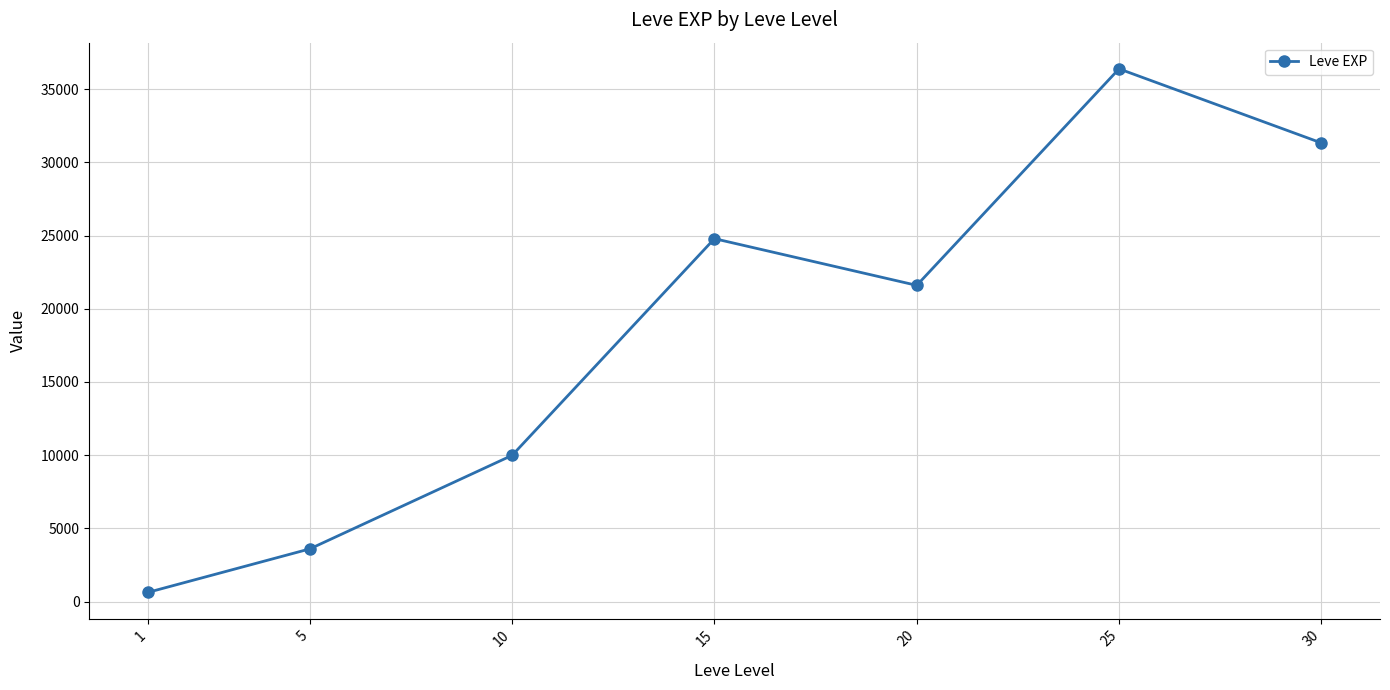

How many values are below 21600?

3